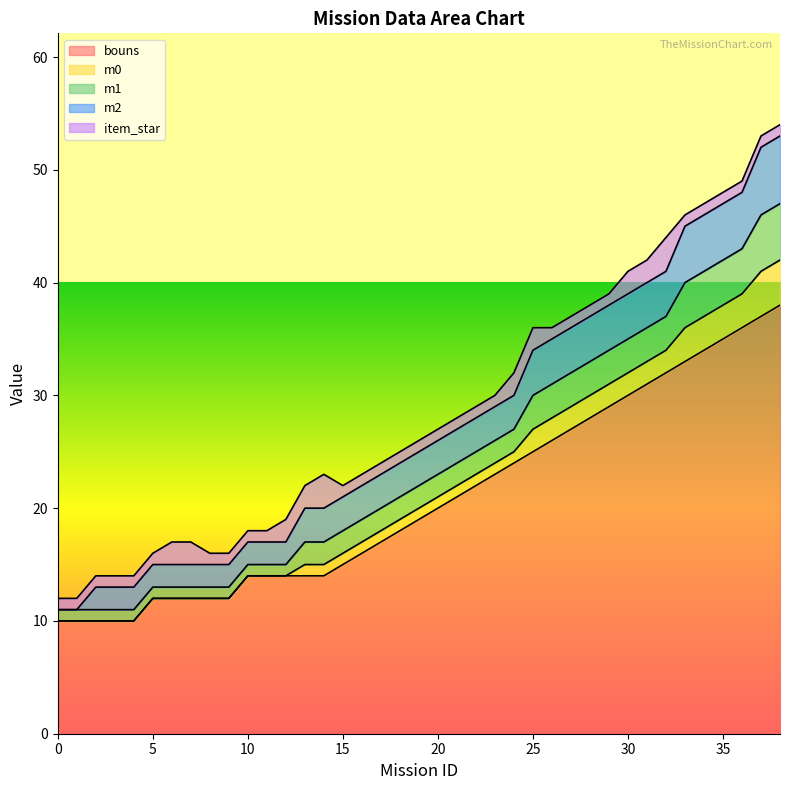

True or false: item_star and m1 intersect in this chart.

True